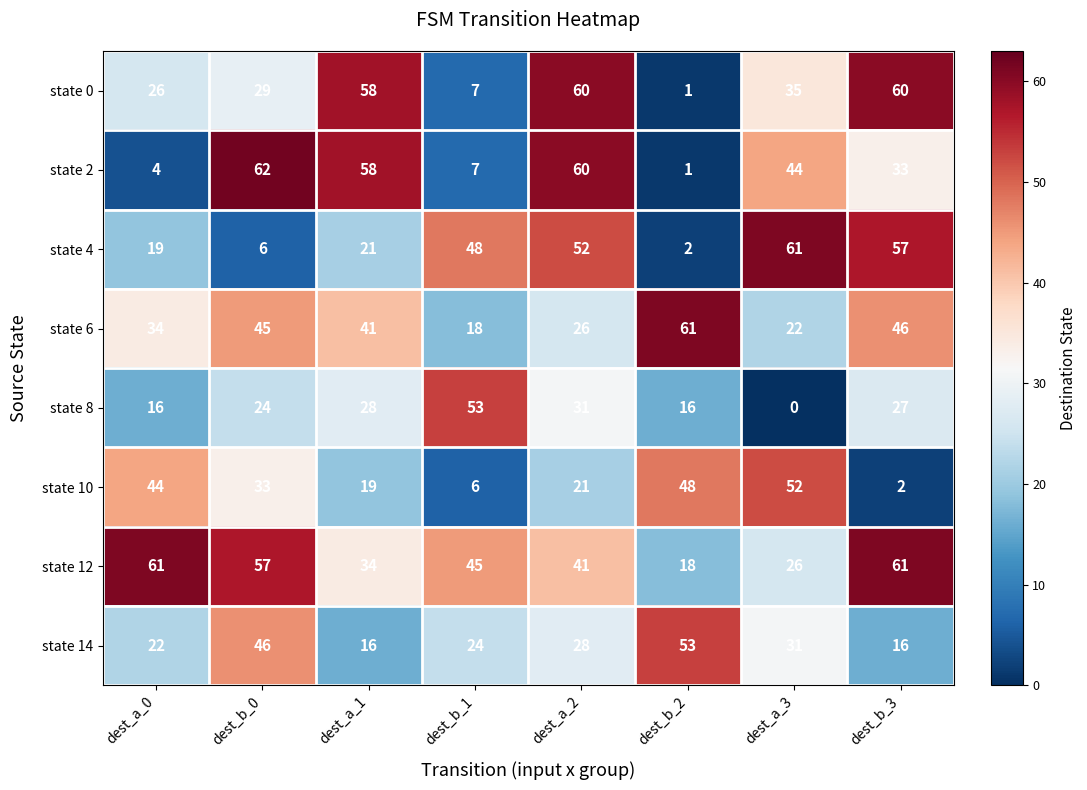

The value of state 8 at dest_a_2 is 17. True or false?

False